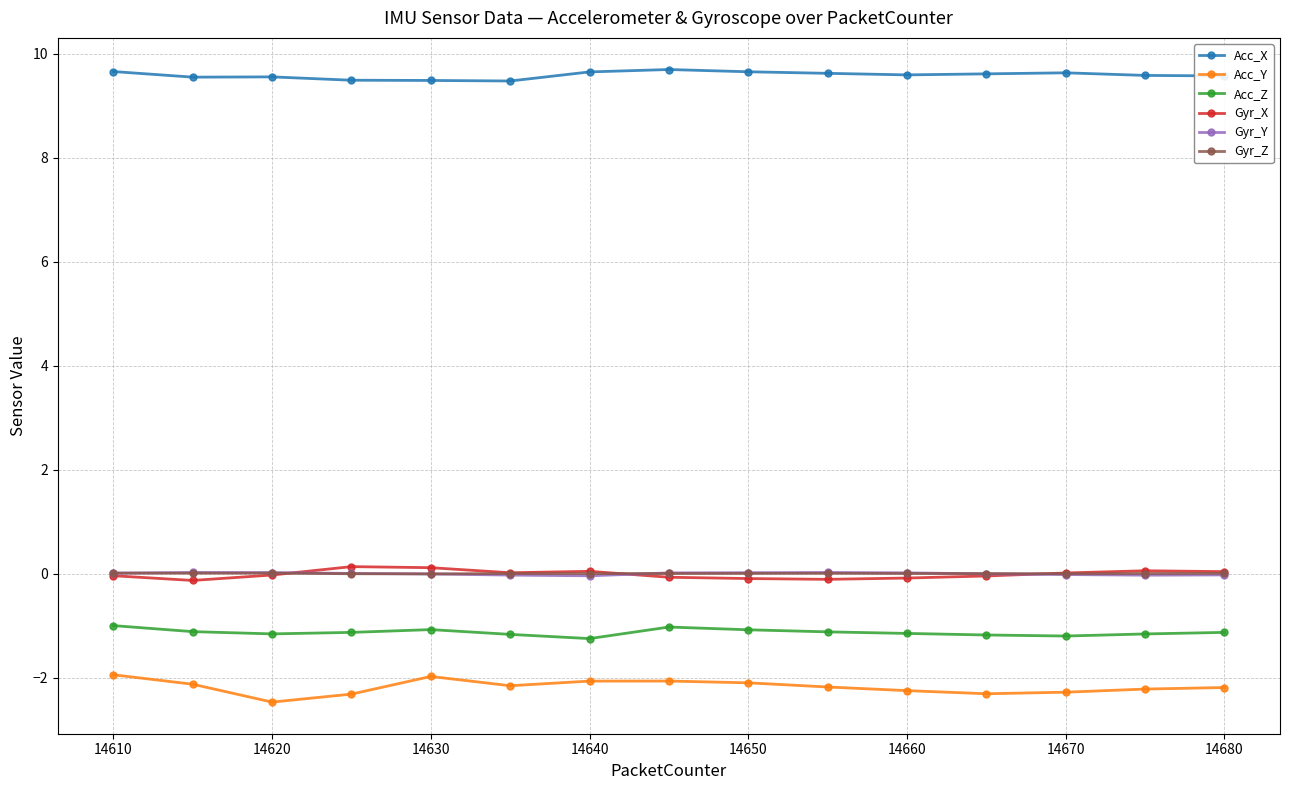

True or false: Acc_X has more than 1 points higher than both neighbors.

True